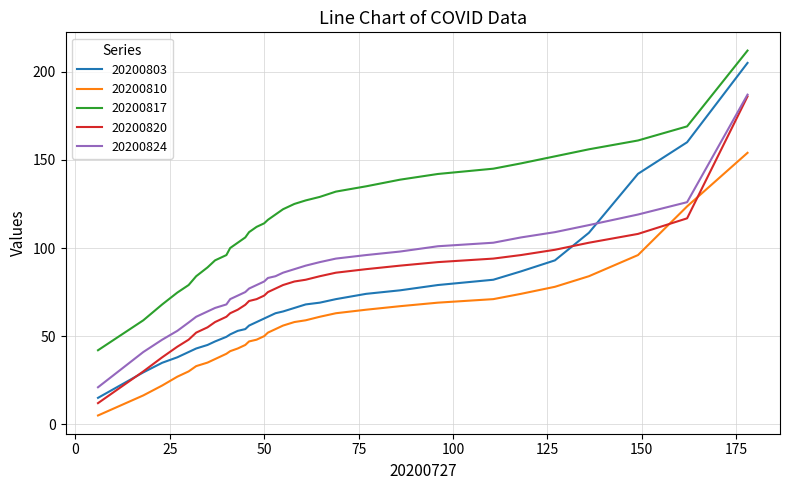

Which series has the largest total across all categories?

20200817